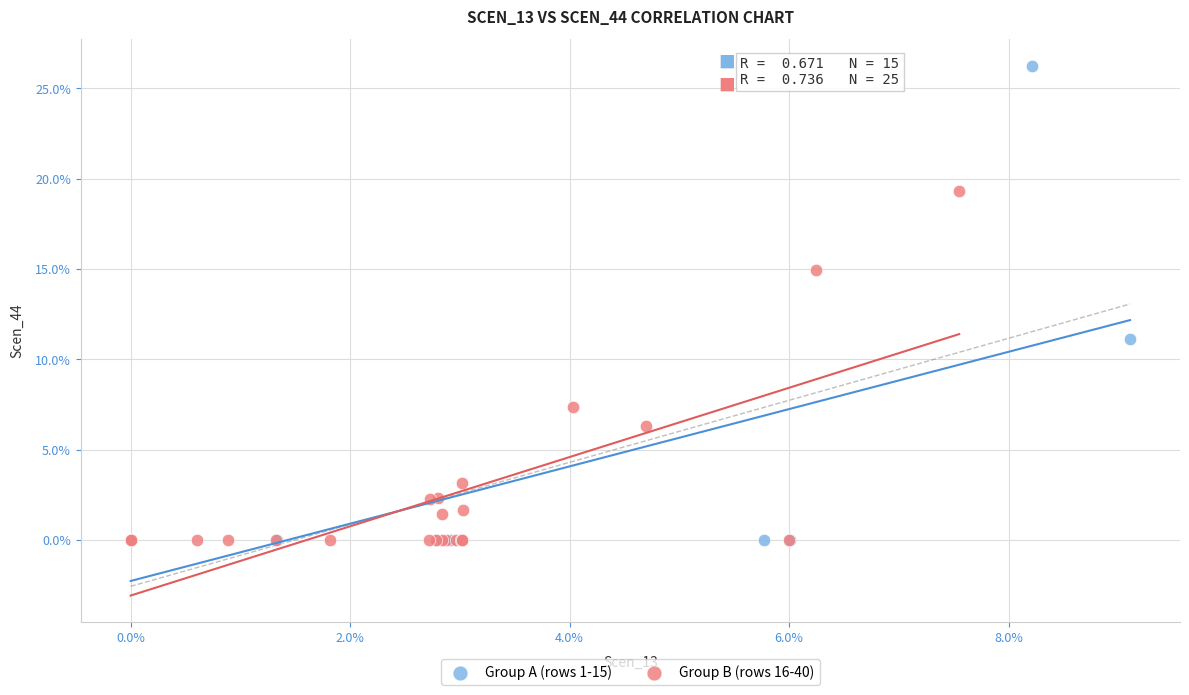

Which series has the widest spread of Y values?

Group A (rows 1-15)